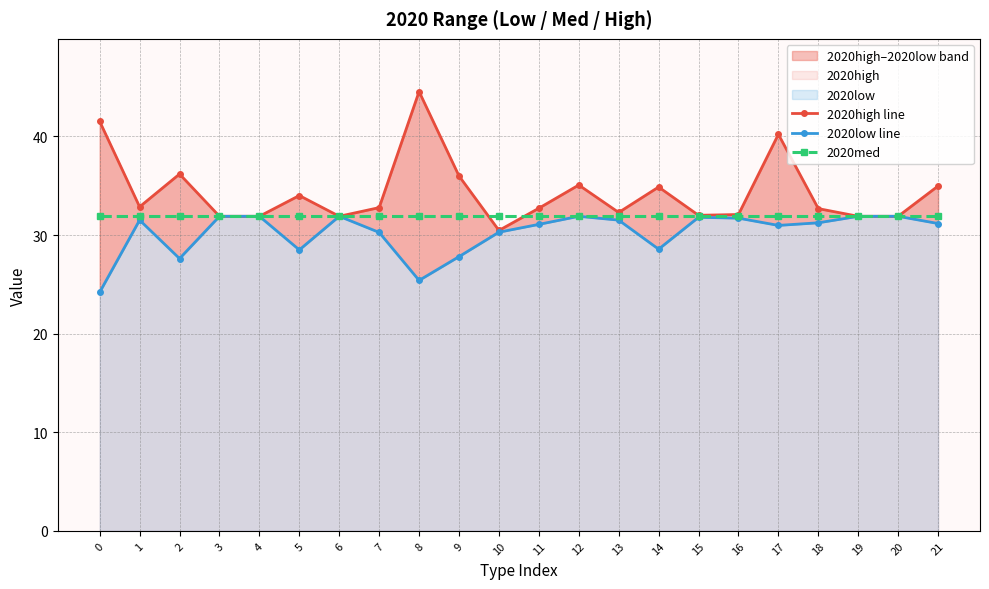

The 2020low line series shows 24.2 at 0. True or false?

True